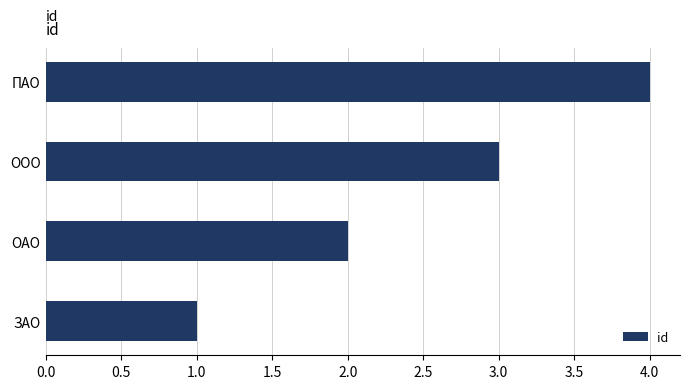

What is the greatest value displayed?

4